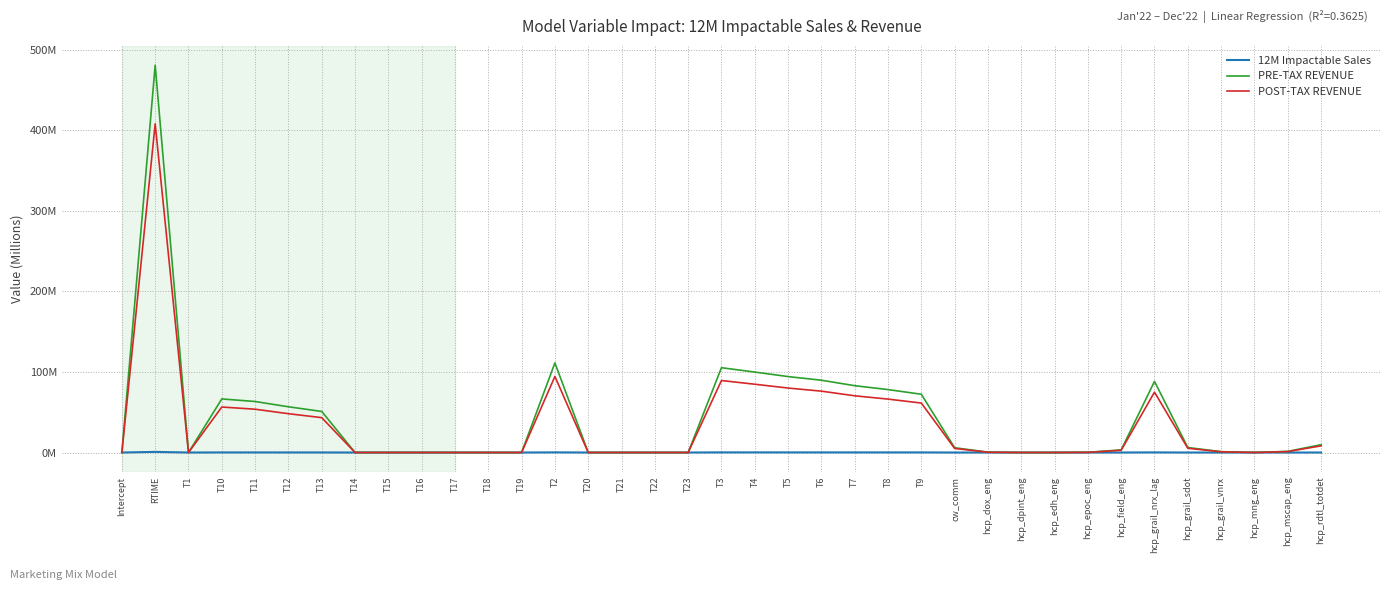

What is the highest value of the PRE-TAX REVENUE series?

480.6